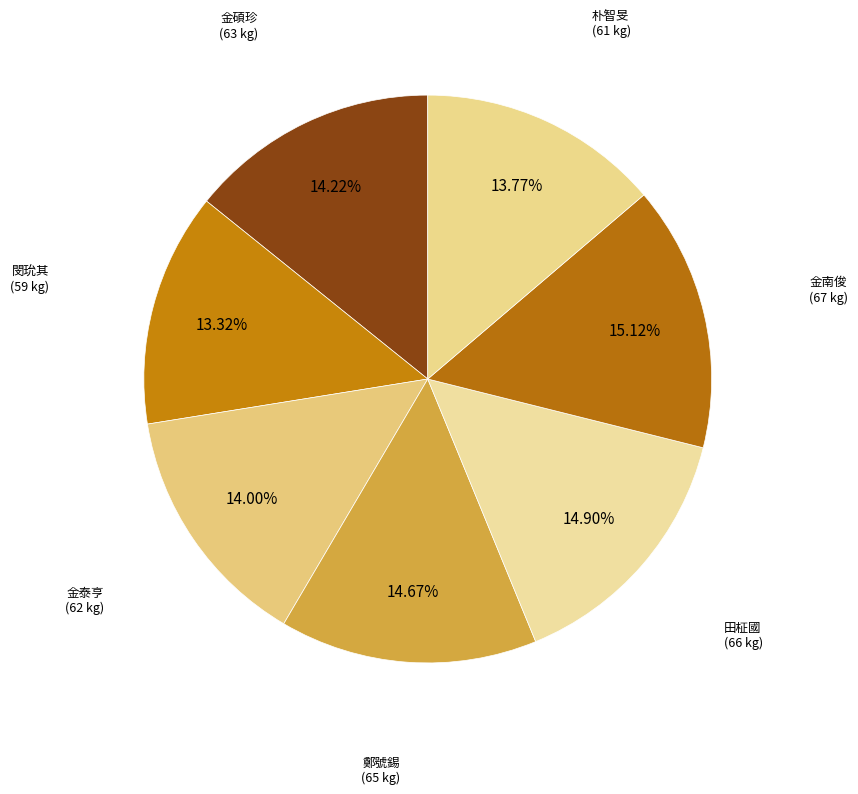

Count the number of slices in the pie.

7